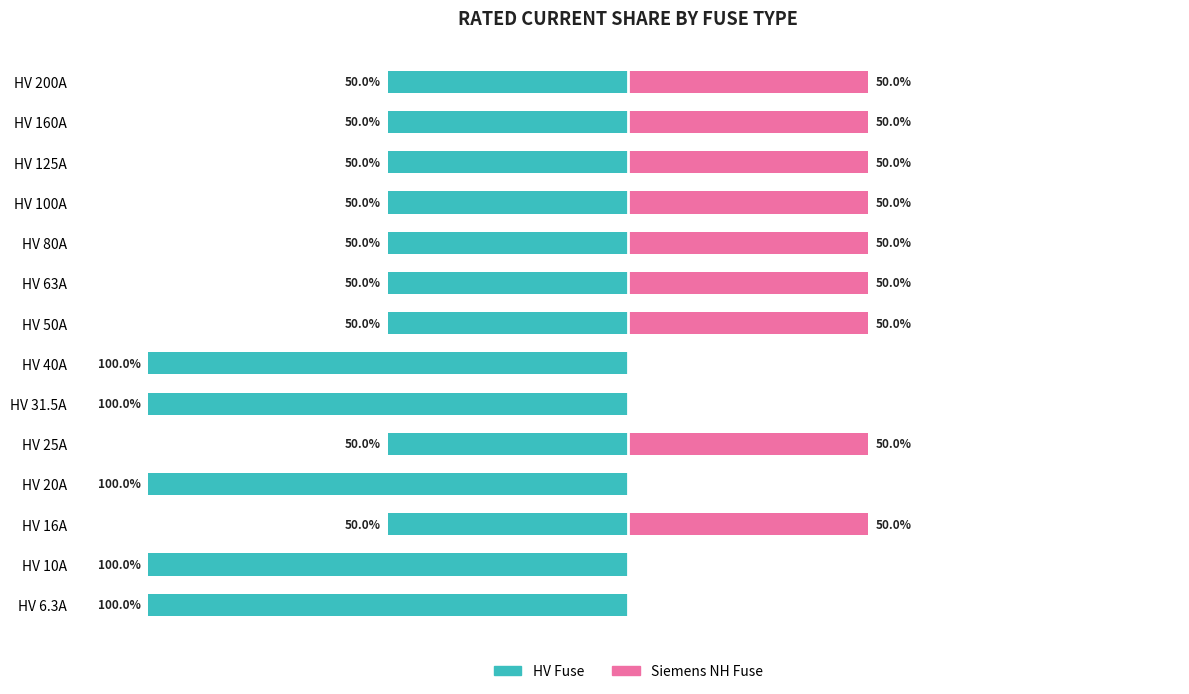

Which series changed the most between HV 16A and HV 31.5A?

HV Fuse